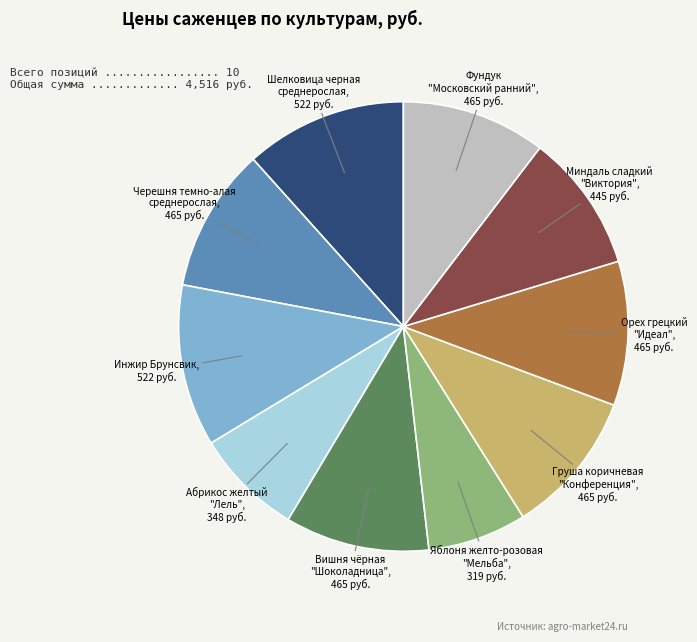

Does any single category account for the majority?

No